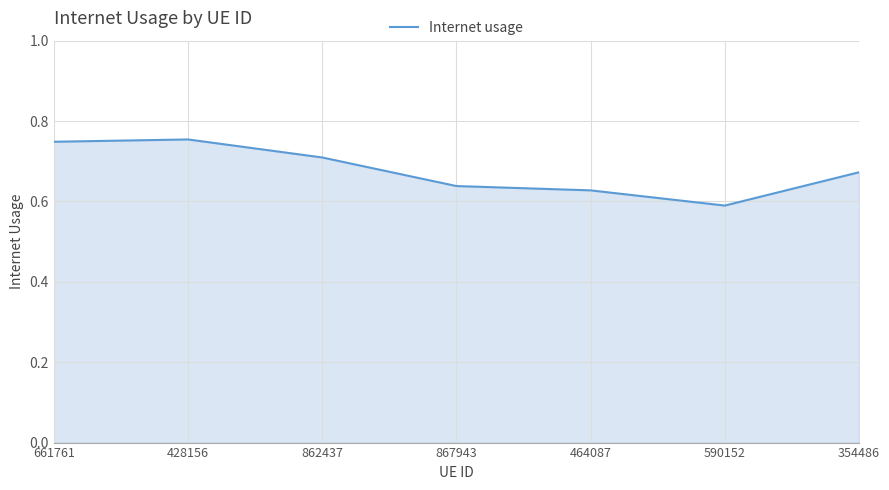

Where is the first local maximum?

428156